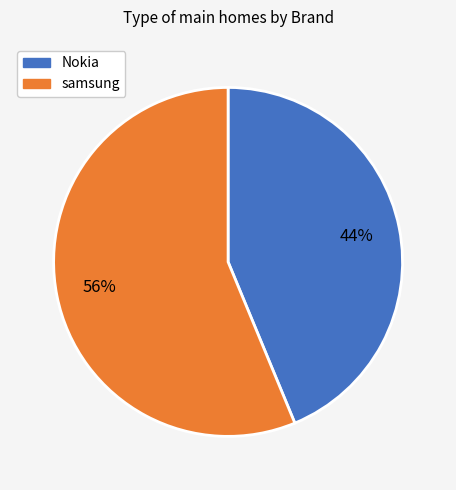

True or false: Nokia accounts for 29% of the total.

False